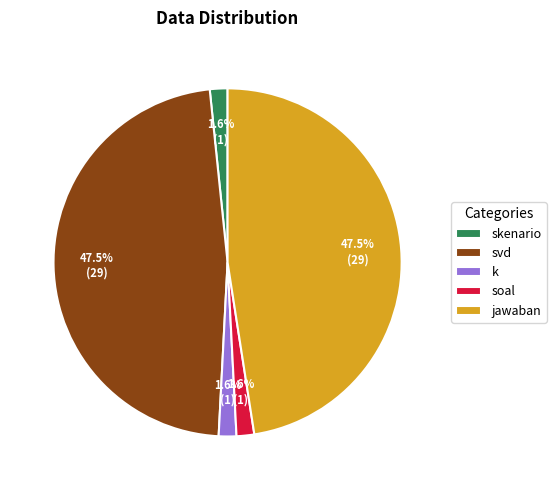

To the nearest percent, what is the combined percentage of jawaban and soal?

49%